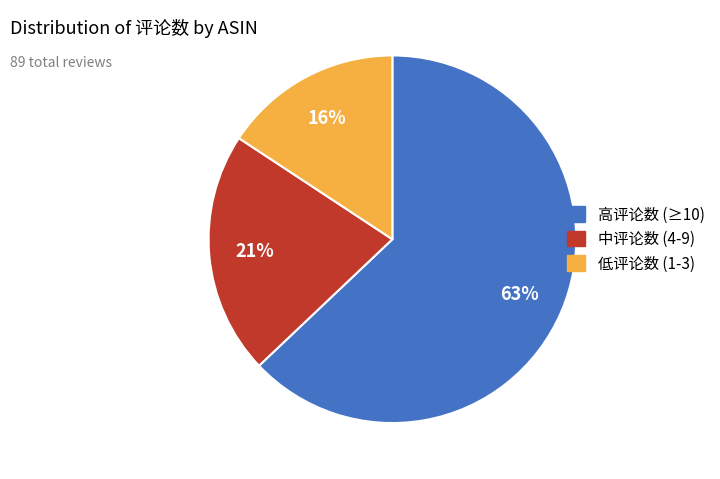

Is there a majority slice in this chart?

Yes